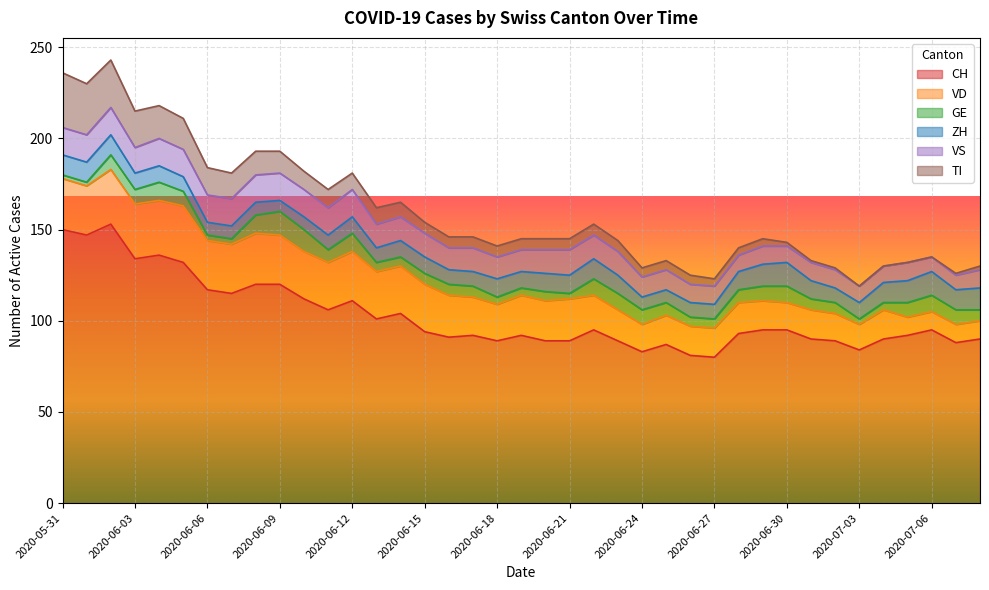

How many lines are shown in the chart?

6